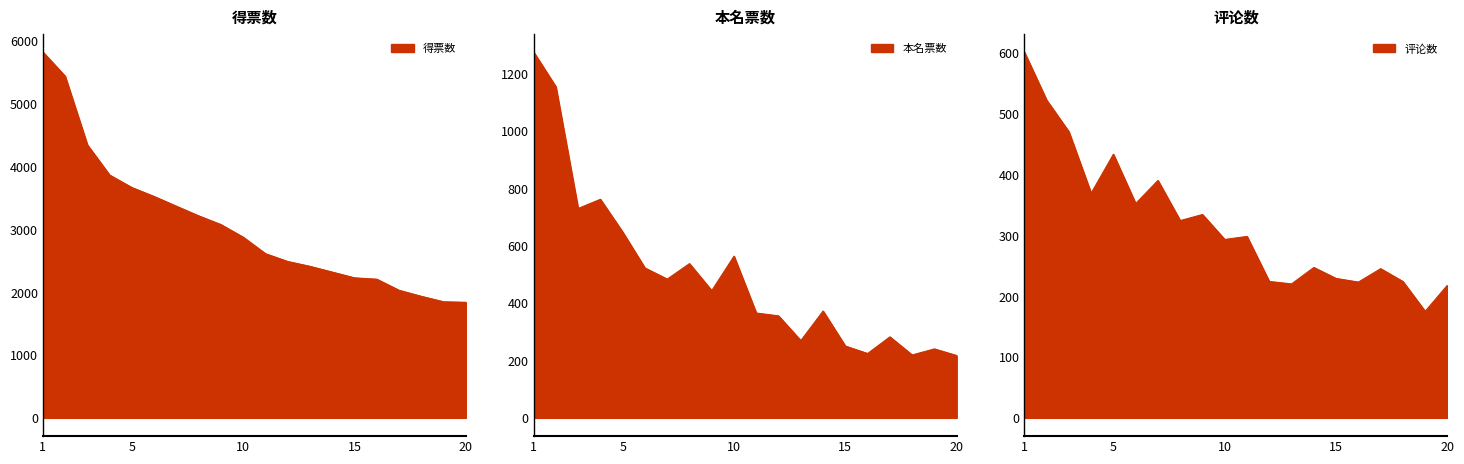

Reading right to left, what are all the values shown in this chart?

得票数: 1838	1846	1933	2029	2205	2227	2318	2410	2487	2611	2873	3074	3213	3366	3521	3663	3862	4342	5435	5820
本名票数: 217	240	219	282	224	250	372	269	355	365	563	443	537	483	522	647	761	729	1153	1274
评论数: 218	175	224	245	223	229	247	220	224	298	293	334	324	390	352	433	369	470	522	601